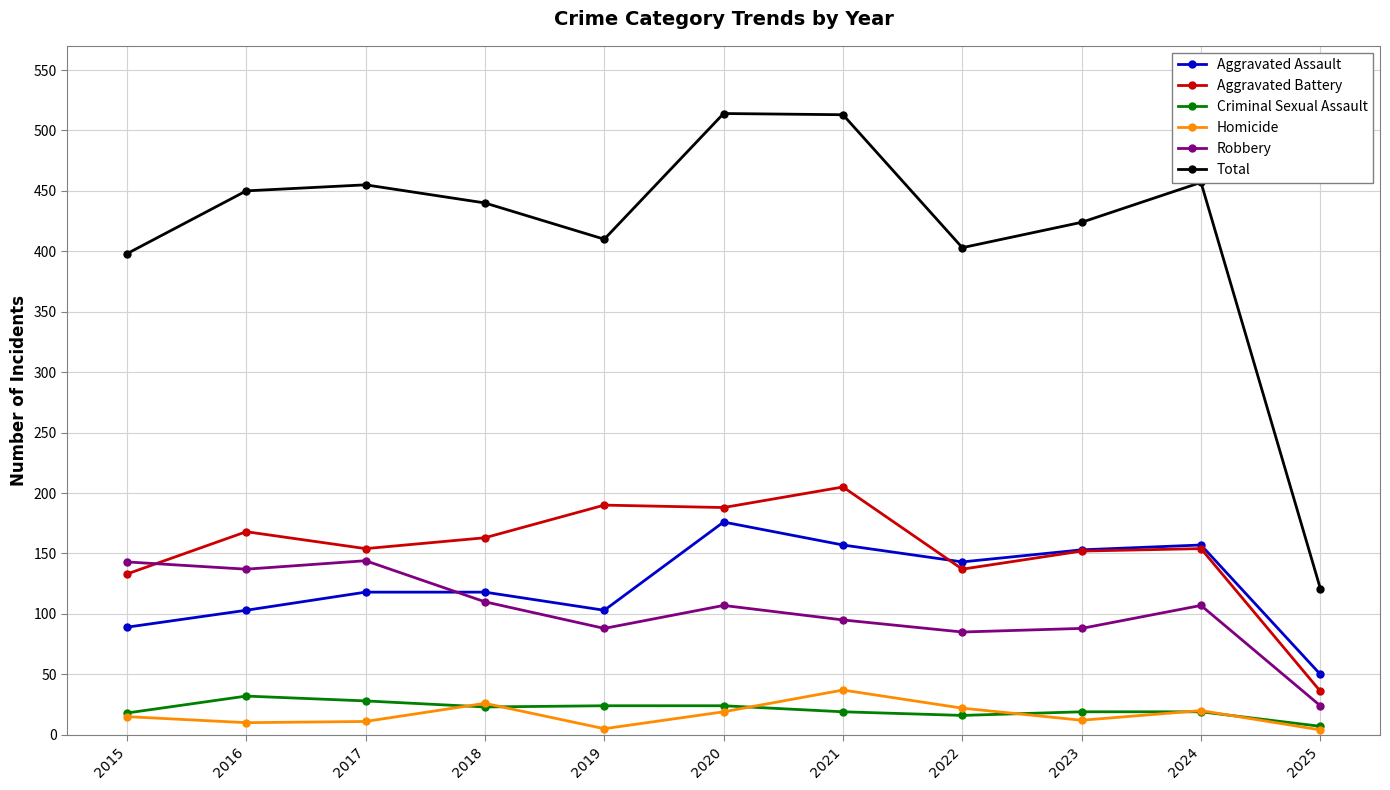

How many lines are shown in the chart?

6